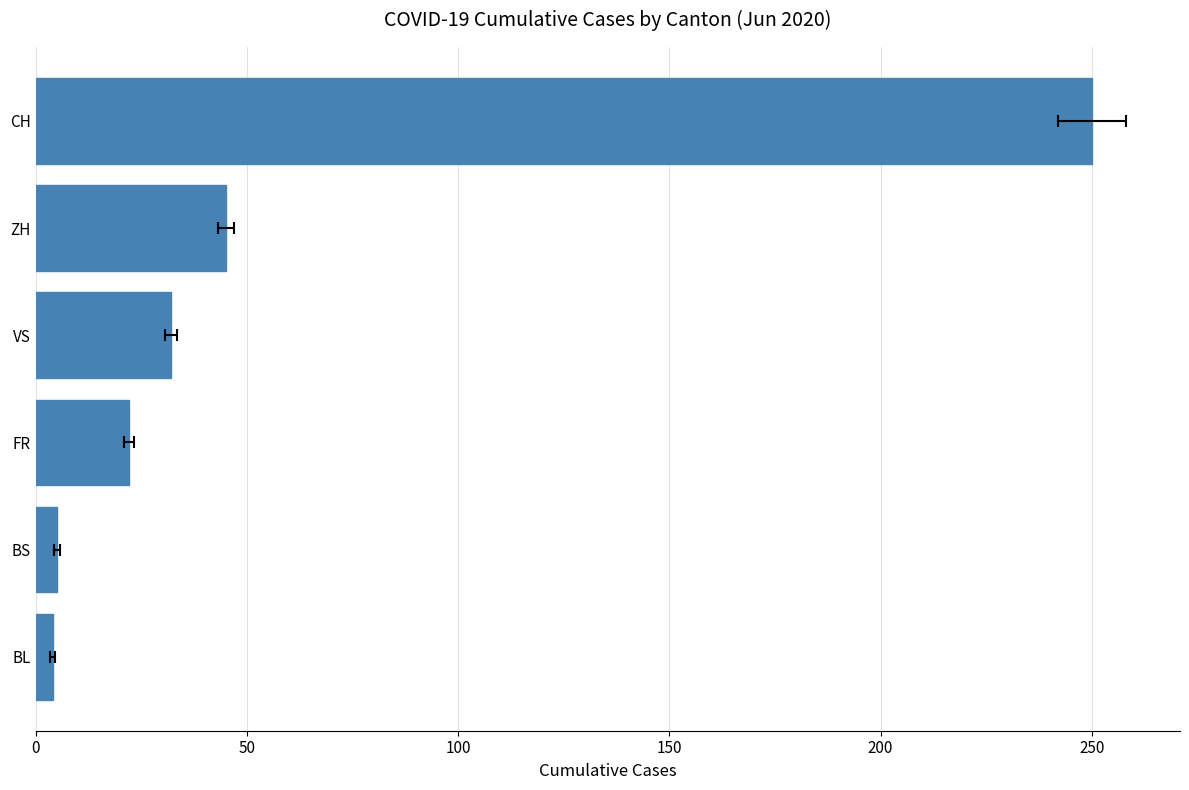

Reading left to right, extract all data points from this chart.

4	5	22	32	45	250